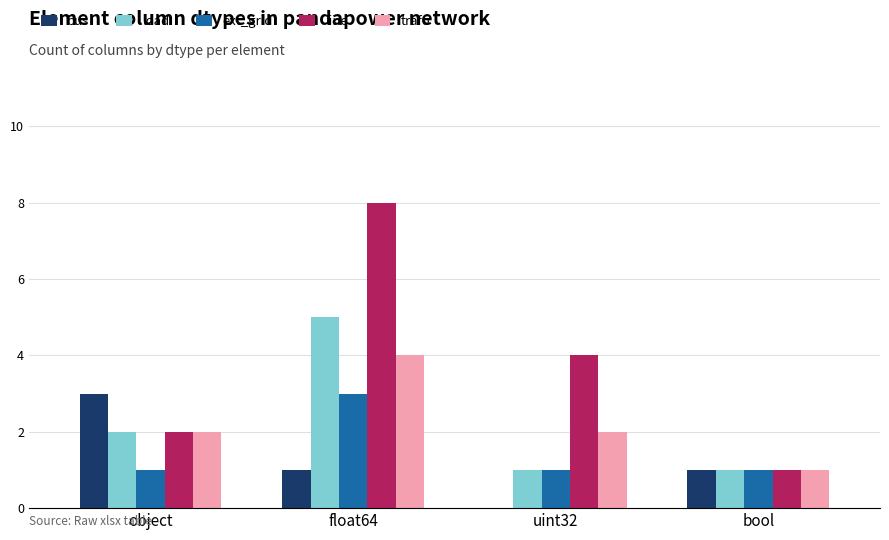

Read the ext_grid value at uint32.

1